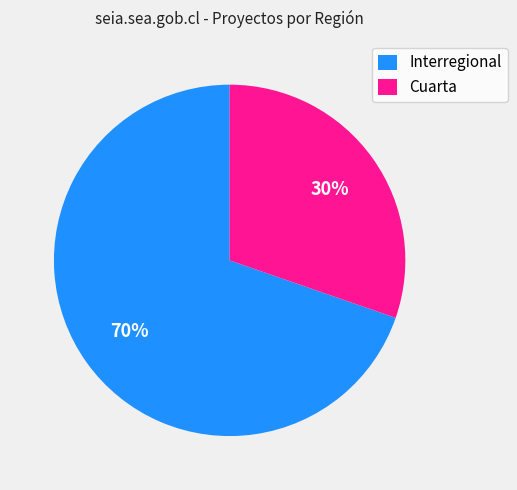

What is the ratio of the value at Cuarta to the value at Interregional?

0.4